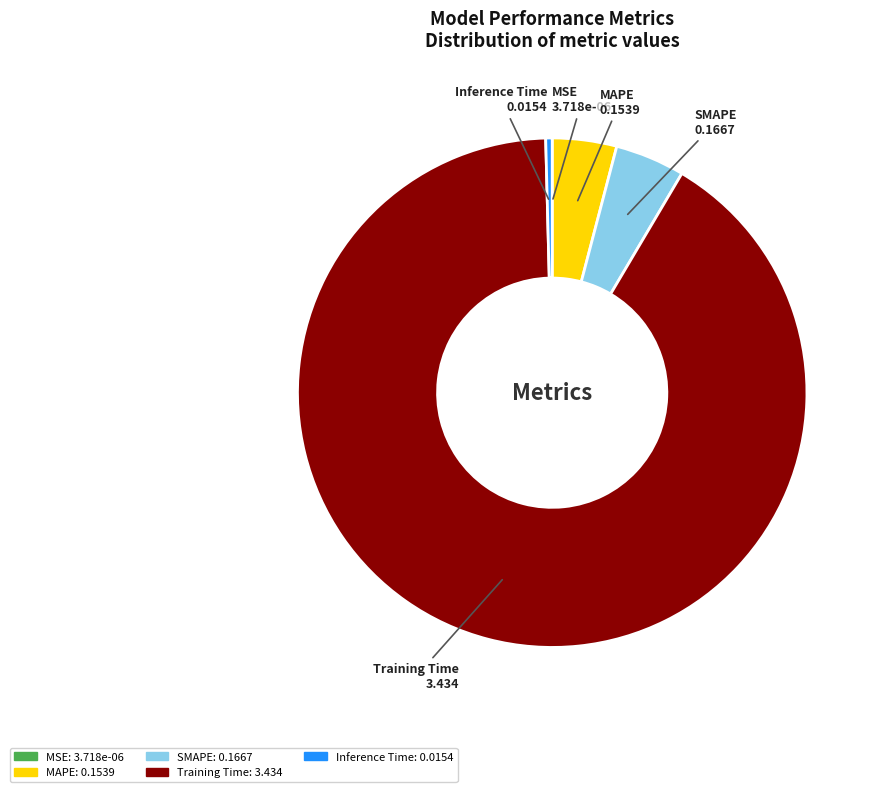

Which category has the biggest portion of the pie?

Training Time